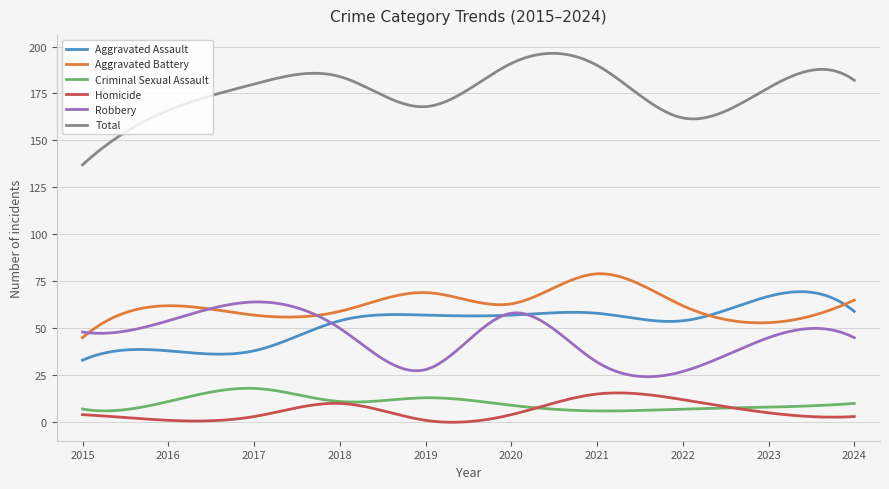

What is the difference between the maximum and minimum values in the Criminal Sexual Assault series?

12.1